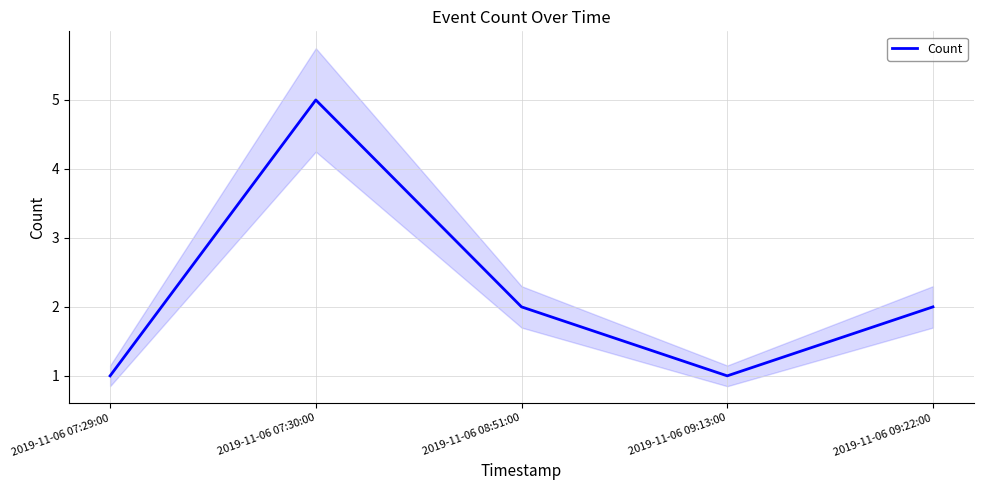

Which has a higher value, 2019-11-06 09:22:00 or 2019-11-06 08:51:00?

2019-11-06 09:22:00